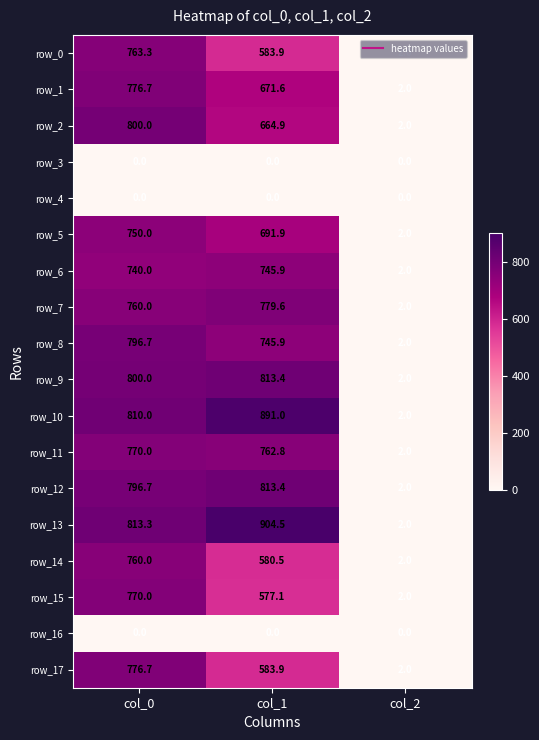

Between col_0 and col_1, which series saw the biggest shift?

row_15